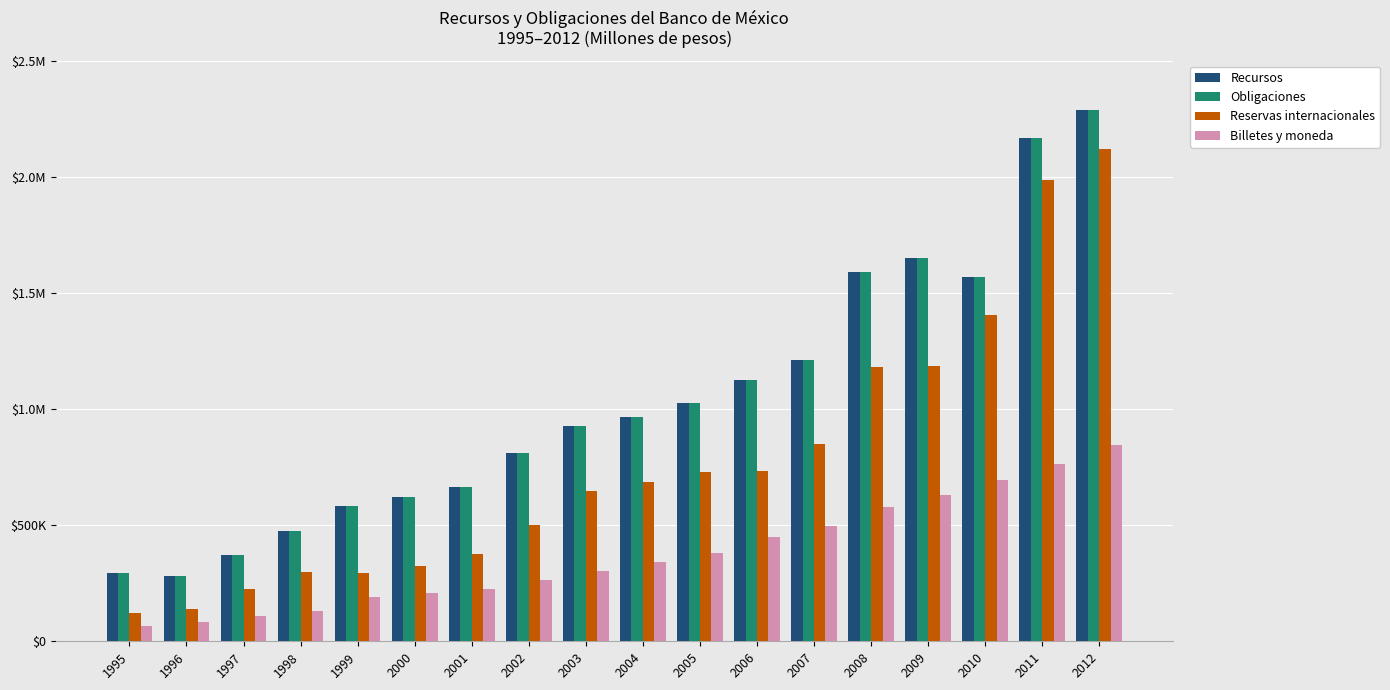

Reading right to left, extract all data points from this chart.

Recursos: 2288743.6	2167526.2	1568912.7	1650361.3	1588321.2	1211214.2	1124083.1	1026781.8	967201.6	924841.5	808893.7	664554.1	619568.8	581613.6	474493.9	372664.2	279952.9	294737.9
Obligaciones: 2288743.6	2167526.0	1568912.7	1650361.1	1588321.2	1211214.2	1124083.1	1026781.8	967201.6	924841.5	808893.7	664554.1	619568.8	581613.6	474493.9	372664.2	279952.9	294737.9
Reservas internacionales: 2120107.8	1987190.9	1402871.7	1186877.5	1181862.5	851323.8	731725.4	730252.9	685653.1	645407.1	500919.7	374848.0	322456.1	291924.7	298272.7	225930.1	137803.8	120300.7
Billetes y moneda: 845395.6	763490.9	693423.1	631937.9	577542.3	494743.5	449821.3	380033.7	340177.7	303614.1	263936.9	225222.7	208879.9	188718.2	131108.8	108735.6	83991.1	66808.6